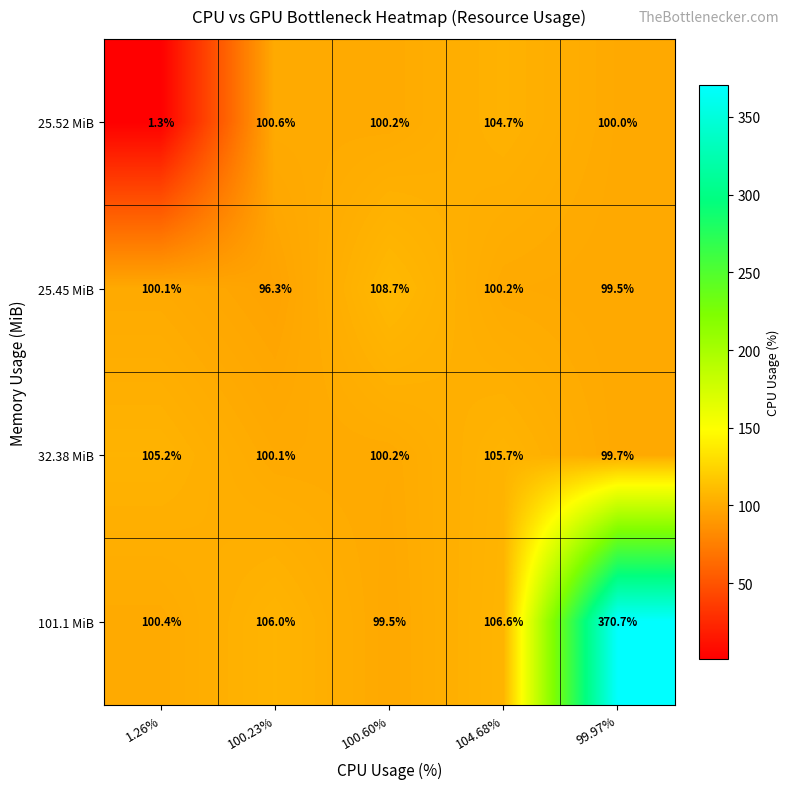

Read the 25.52 MiB value at 99.97%.

100.0